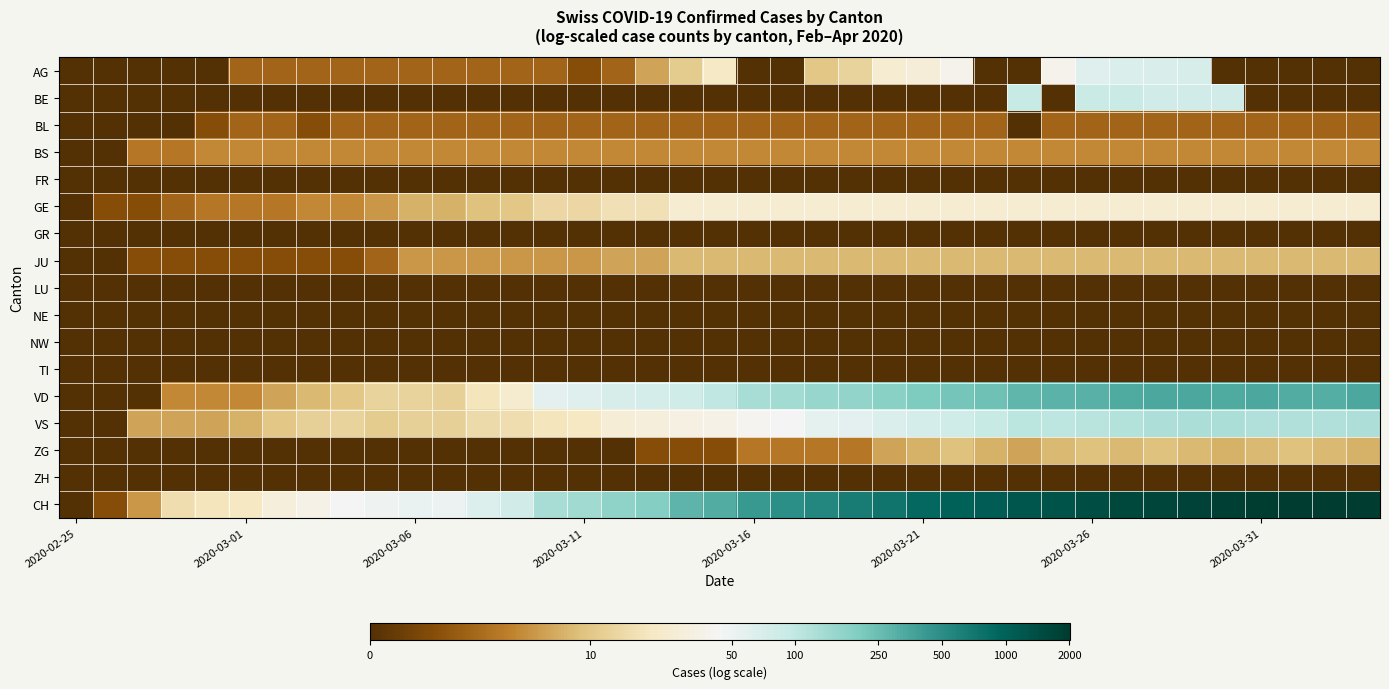

Reading left to right, extract all data points from this chart.

AG: 0.0	0.0	0.0	0.0	0.0	1.1	1.1	1.1	1.1	1.1	1.1	1.1	1.1	1.1	1.1	0.7	1.1	1.9	2.5	3.1	0.0	0.0	2.4	2.6	3.3	3.4	3.7	0.0	0.0	3.7	4.2	4.2	4.2	4.3	0.0	0.0	0.0	0.0	0.0
BE: 0.0	0.0	0.0	0.0	0.0	0.0	0.0	0.0	0.0	0.0	0.0	0.0	0.0	0.0	0.0	0.0	0.0	0.0	0.0	0.0	0.0	0.0	0.0	0.0	0.0	0.0	0.0	0.0	4.5	0.0	4.5	4.5	4.4	4.4	4.4	0.0	0.0	0.0	0.0
BL: 0.0	0.0	0.0	0.0	0.7	1.1	1.1	0.7	1.1	1.1	1.1	1.1	1.1	1.1	1.1	1.1	1.1	1.1	1.1	1.1	1.1	1.1	1.1	1.1	1.1	1.1	1.1	1.1	0.0	1.1	1.1	1.1	1.1	1.1	1.1	1.1	1.1	1.1	1.1
BS: 0.0	0.0	1.4	1.4	1.6	1.6	1.6	1.6	1.6	1.6	1.6	1.6	1.6	1.6	1.6	1.6	1.6	1.6	1.6	1.6	1.6	1.6	1.6	1.6	1.6	1.6	1.6	1.6	1.6	1.6	1.6	1.6	1.6	1.6	1.6	1.6	1.6	1.6	1.6
FR: 0.0	0.0	0.0	0.0	0.0	0.0	0.0	0.0	0.0	0.0	0.0	0.0	0.0	0.0	0.0	0.0	0.0	0.0	0.0	0.0	0.0	0.0	0.0	0.0	0.0	0.0	0.0	0.0	0.0	0.0	0.0	0.0	0.0	0.0	0.0	0.0	0.0	0.0	0.0
GE: 0.0	0.7	0.7	1.1	1.4	1.4	1.4	1.6	1.6	1.8	2.1	2.1	2.3	2.4	2.7	2.7	2.9	2.9	3.3	3.3	3.3	3.3	3.3	3.3	3.3	3.3	3.3	3.3	3.3	3.3	3.3	3.3	3.3	3.3	3.3	3.3	3.3	3.3	3.3
GR: 0.0	0.0	0.0	0.0	0.0	0.0	0.0	0.0	0.0	0.0	0.0	0.0	0.0	0.0	0.0	0.0	0.0	0.0	0.0	0.0	0.0	0.0	0.0	0.0	0.0	0.0	0.0	0.0	0.0	0.0	0.0	0.0	0.0	0.0	0.0	0.0	0.0	0.0	0.0
JU: 0.0	0.0	0.7	0.7	0.7	0.7	0.7	0.7	0.7	1.1	1.8	1.8	1.8	1.8	1.8	1.8	1.9	1.9	2.2	2.2	2.2	2.2	2.2	2.2	2.2	2.2	2.2	2.2	2.2	2.2	2.2	2.2	2.2	2.2	2.2	2.2	2.2	2.2	2.2
LU: 0.0	0.0	0.0	0.0	0.0	0.0	0.0	0.0	0.0	0.0	0.0	0.0	0.0	0.0	0.0	0.0	0.0	0.0	0.0	0.0	0.0	0.0	0.0	0.0	0.0	0.0	0.0	0.0	0.0	0.0	0.0	0.0	0.0	0.0	0.0	0.0	0.0	0.0	0.0
NE: 0.0	0.0	0.0	0.0	0.0	0.0	0.0	0.0	0.0	0.0	0.0	0.0	0.0	0.0	0.0	0.0	0.0	0.0	0.0	0.0	0.0	0.0	0.0	0.0	0.0	0.0	0.0	0.0	0.0	0.0	0.0	0.0	0.0	0.0	0.0	0.0	0.0	0.0	0.0
NW: 0.0	0.0	0.0	0.0	0.0	0.0	0.0	0.0	0.0	0.0	0.0	0.0	0.0	0.0	0.0	0.0	0.0	0.0	0.0	0.0	0.0	0.0	0.0	0.0	0.0	0.0	0.0	0.0	0.0	0.0	0.0	0.0	0.0	0.0	0.0	0.0	0.0	0.0	0.0
TI: 0.0	0.0	0.0	0.0	0.0	0.0	0.0	0.0	0.0	0.0	0.0	0.0	0.0	0.0	0.0	0.0	0.0	0.0	0.0	0.0	0.0	0.0	0.0	0.0	0.0	0.0	0.0	0.0	0.0	0.0	0.0	0.0	0.0	0.0	0.0	0.0	0.0	0.0	0.0
VD: 0.0	0.0	0.0	1.6	1.6	1.6	1.9	2.2	2.4	2.6	2.6	2.6	3.0	3.2	4.1	4.2	4.3	4.3	4.4	4.6	4.9	5.0	5.1	5.1	5.2	5.3	5.4	5.5	5.6	5.7	5.7	5.8	5.8	5.8	5.8	5.8	5.8	5.8	5.8
VS: 0.0	0.0	1.9	1.9	1.9	2.1	2.4	2.6	2.6	2.5	2.6	2.6	2.8	2.8	3.0	3.0	3.3	3.4	3.5	3.6	3.7	3.8	4.1	4.1	4.2	4.3	4.4	4.5	4.7	4.7	4.7	4.8	4.8	4.9	4.9	4.8	4.8	4.8	4.8
ZG: 0.0	0.0	0.0	0.0	0.0	0.0	0.0	0.0	0.0	0.0	0.0	0.0	0.0	0.0	0.0	0.0	0.0	0.7	0.7	0.7	1.4	1.4	1.4	1.4	1.9	2.1	2.3	2.1	1.9	2.2	2.3	2.2	2.3	2.2	2.1	2.2	2.3	2.2	2.1
ZH: 0.0	0.0	0.0	0.0	0.0	0.0	0.0	0.0	0.0	0.0	0.0	0.0	0.0	0.0	0.0	0.0	0.0	0.0	0.0	0.0	0.0	0.0	0.0	0.0	0.0	0.0	0.0	0.0	0.0	0.0	0.0	0.0	0.0	0.0	0.0	0.0	0.0	0.0	0.0
CH: 0.0	0.7	1.8	2.8	3.0	3.0	3.4	3.6	3.8	3.9	4.0	4.0	4.2	4.4	4.9	5.0	5.2	5.3	5.7	5.8	6.0	6.2	6.3	6.5	6.6	6.8	6.9	7.0	7.1	7.2	7.3	7.4	7.4	7.5	7.5	7.6	7.6	7.6	7.6